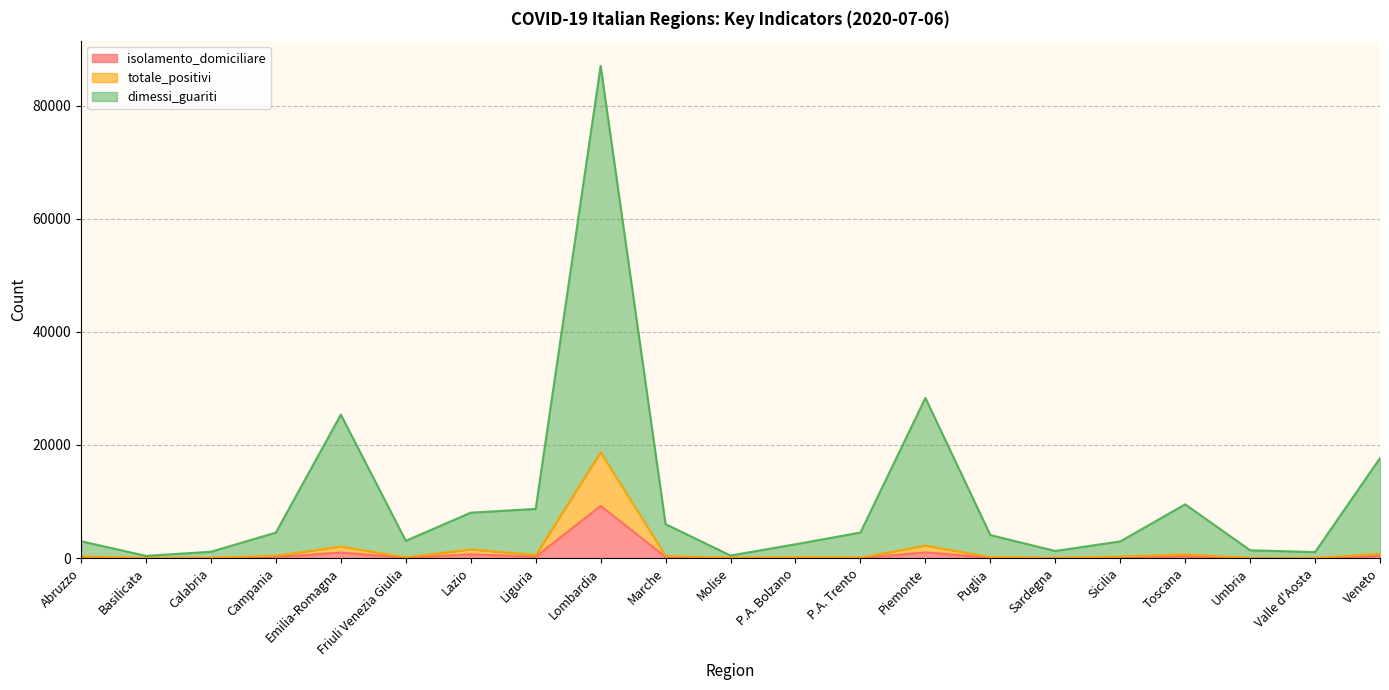

What is the label of the 12th point from the right?

Marche